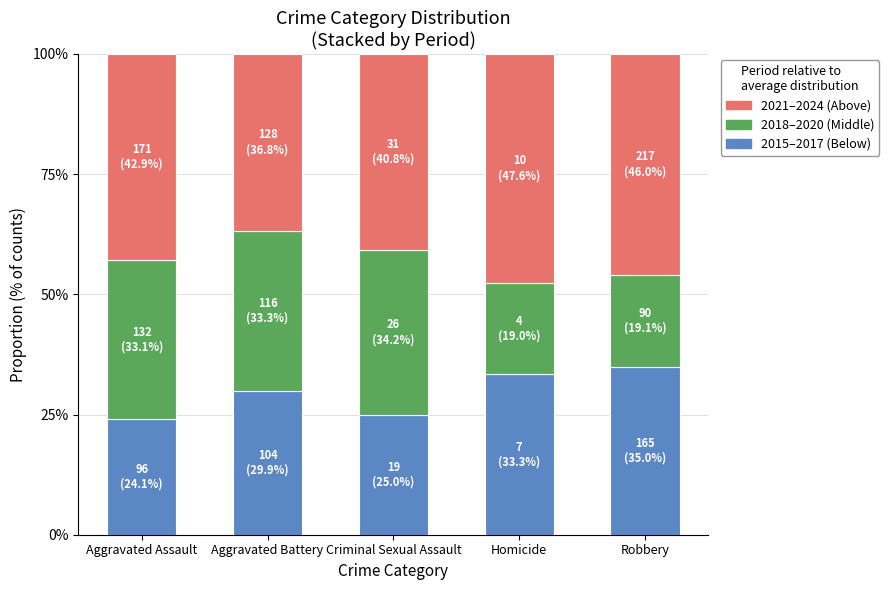

What is the average value of the 2015–2017 (Below) series?

29.4